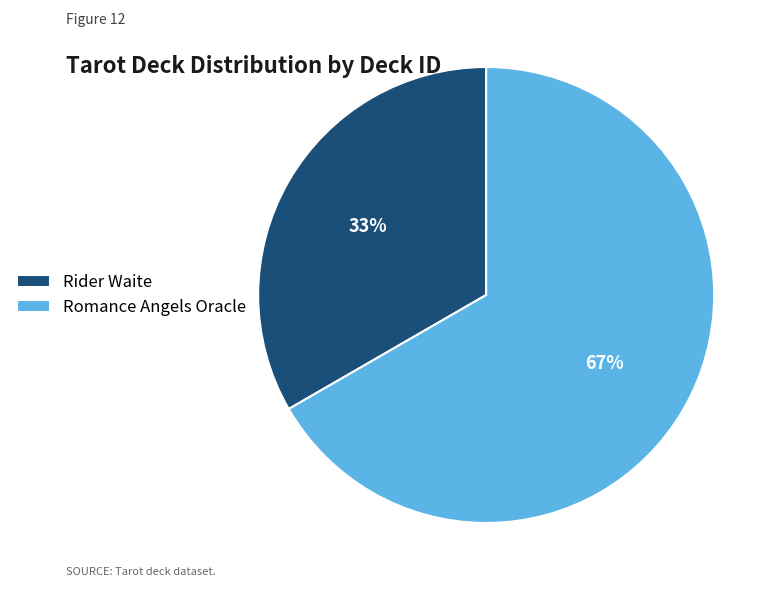

Rank the categories by value from highest to lowest.

Romance Angels Oracle, Rider Waite